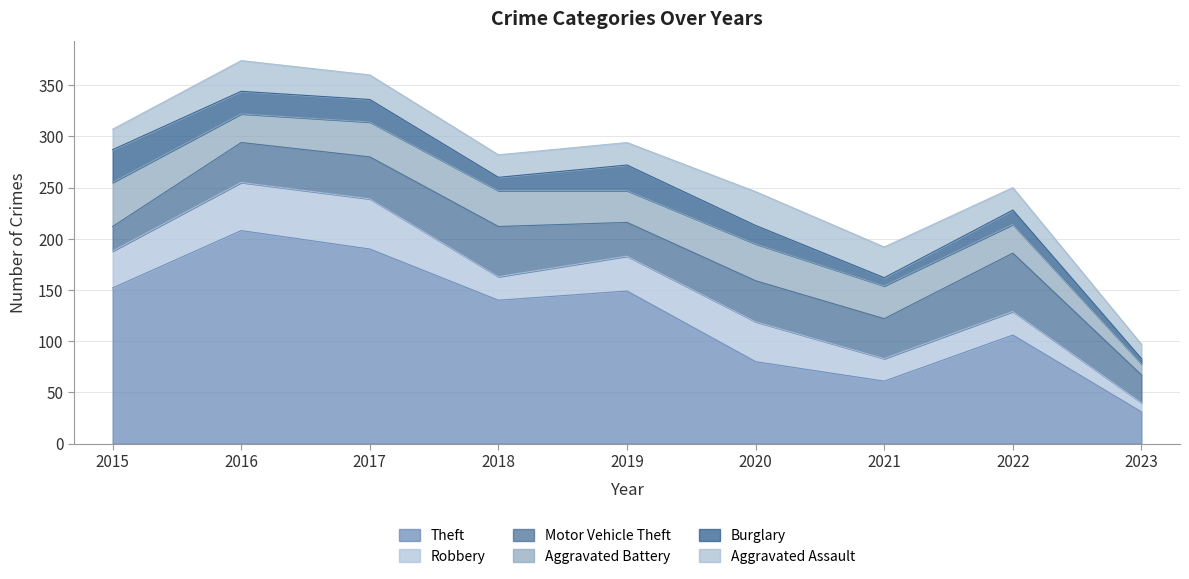

True or false: Aggravated Battery has a value of 9 at 2016.

False